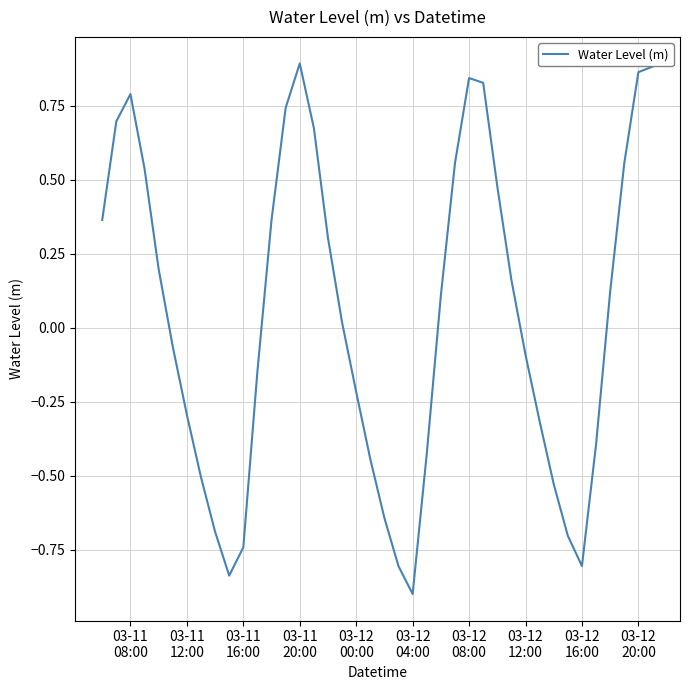

What is the difference between the maximum and minimum values?

1.8